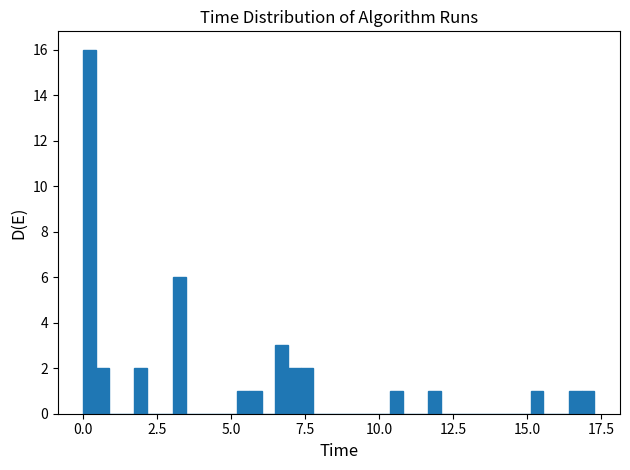

Around what value on the x-axis is the tallest bar? Give the approximate position of its centre, as read against the axis.

0.0